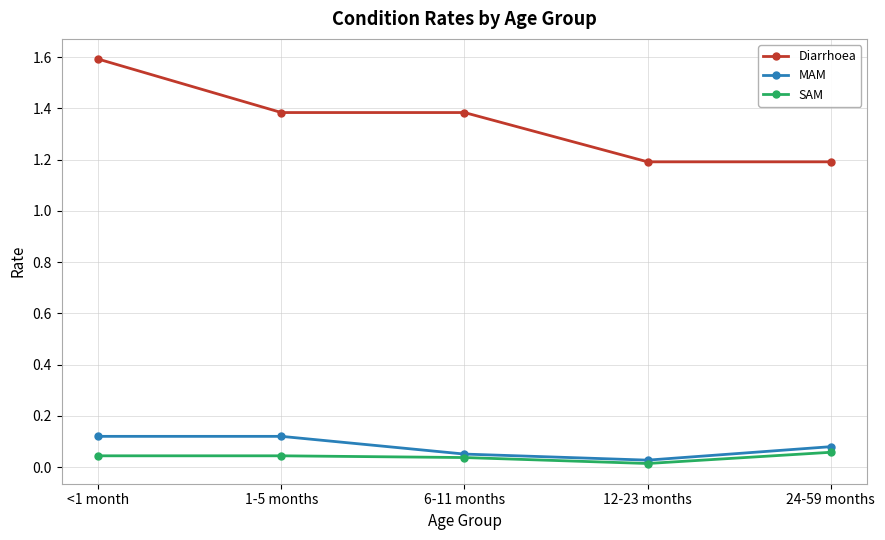

True or false: Diarrhoea and SAM cross at least once.

False